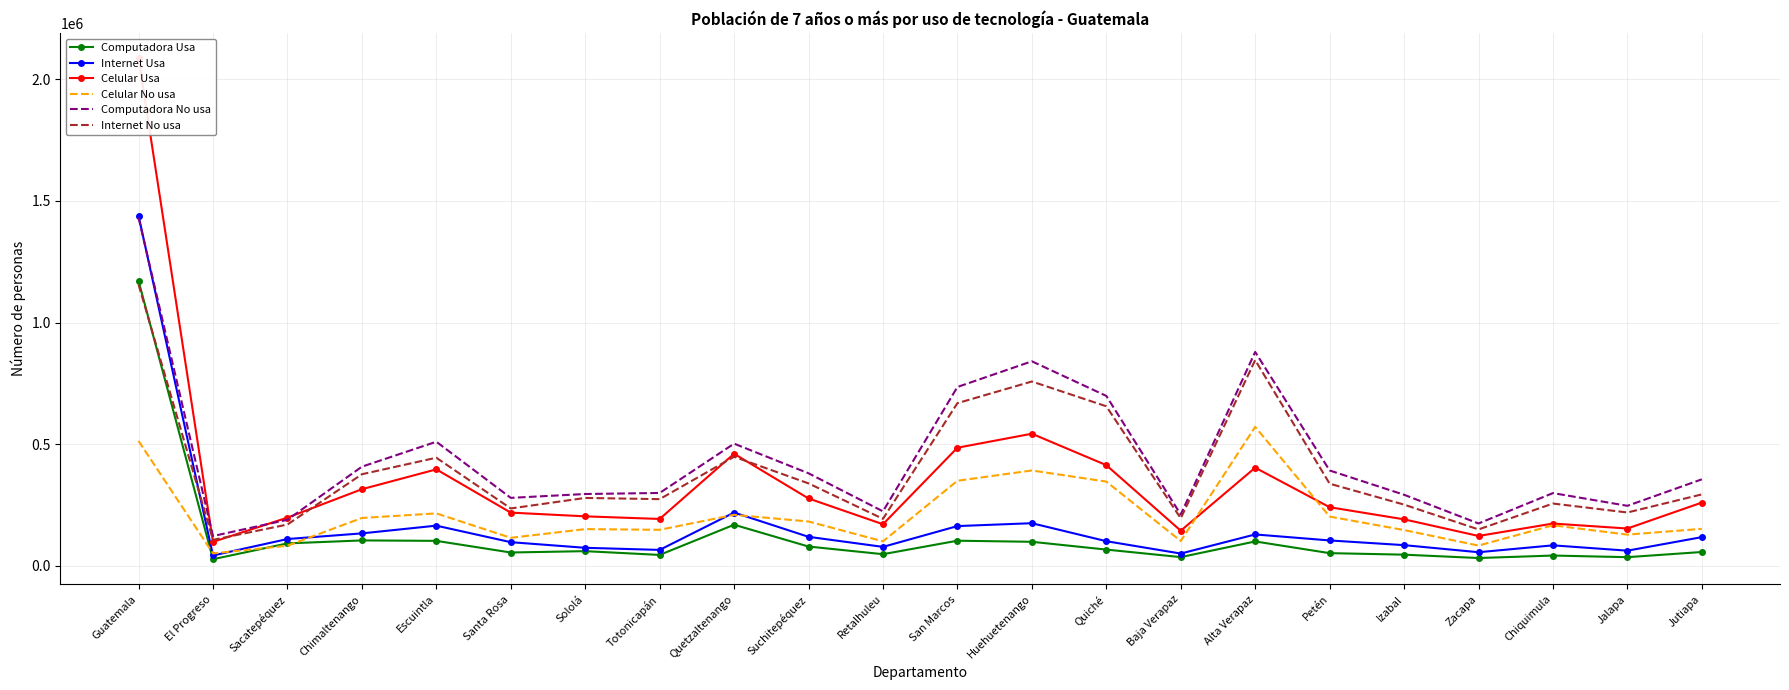

Rank the categories by Celular No usa value from lowest to highest.

El Progreso, Sacatepéquez, Zacapa, Retalhuleu, Baja Verapaz, Santa Rosa, Jalapa, Izabal, Totonicapán, Sololá, Jutiapa, Chiquimula, Suchitepéquez, Chimaltenango, Petén, Quetzaltenango, Escuintla, Quiché, San Marcos, Huehuetenango, Guatemala, Alta Verapaz